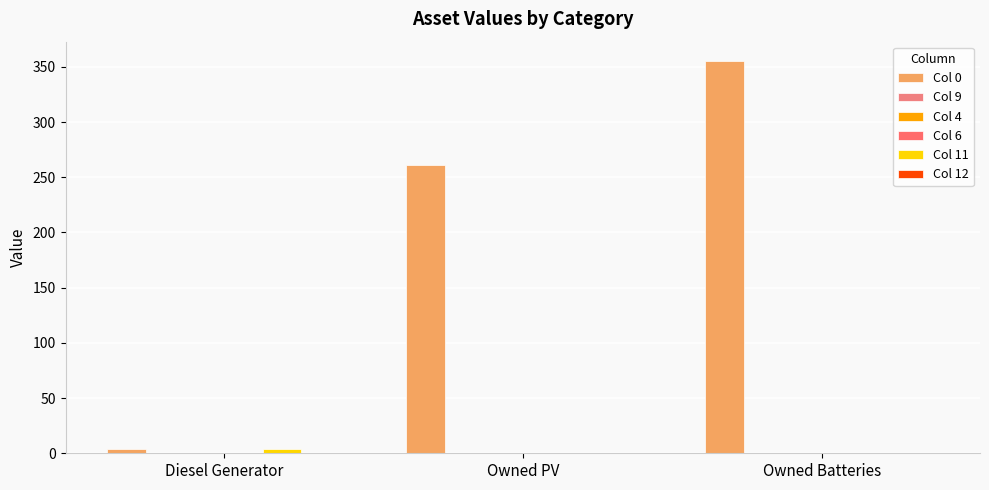

Reading right to left, list all the values displayed in this chart.

Col 0: Owned Batteries=355	Owned PV=261	Diesel Generator=4
Col 9: Owned Batteries=0	Owned PV=0	Diesel Generator=0
Col 4: Owned Batteries=0	Owned PV=0	Diesel Generator=0
Col 6: Owned Batteries=0	Owned PV=0	Diesel Generator=0
Col 11: Owned Batteries=0	Owned PV=0	Diesel Generator=4
Col 12: Owned Batteries=0	Owned PV=0	Diesel Generator=0